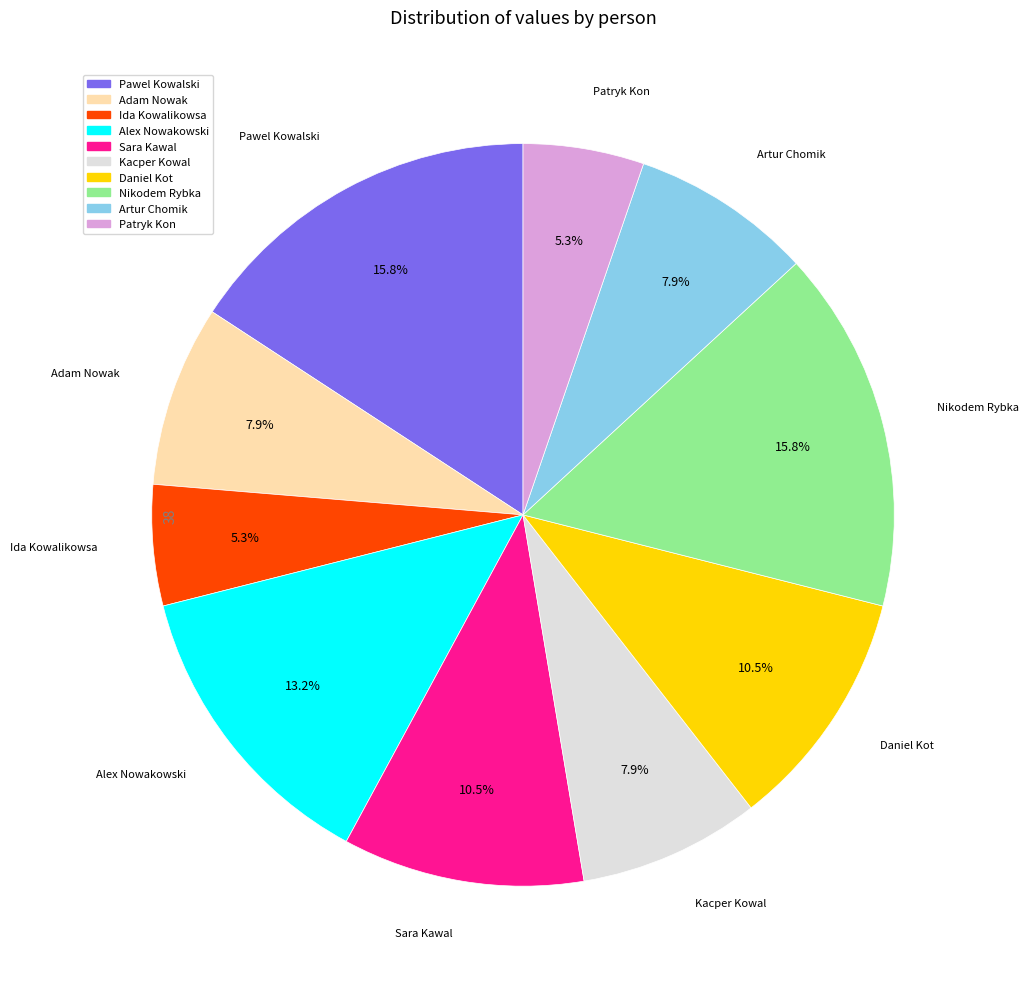

Does any single category account for the majority?

No